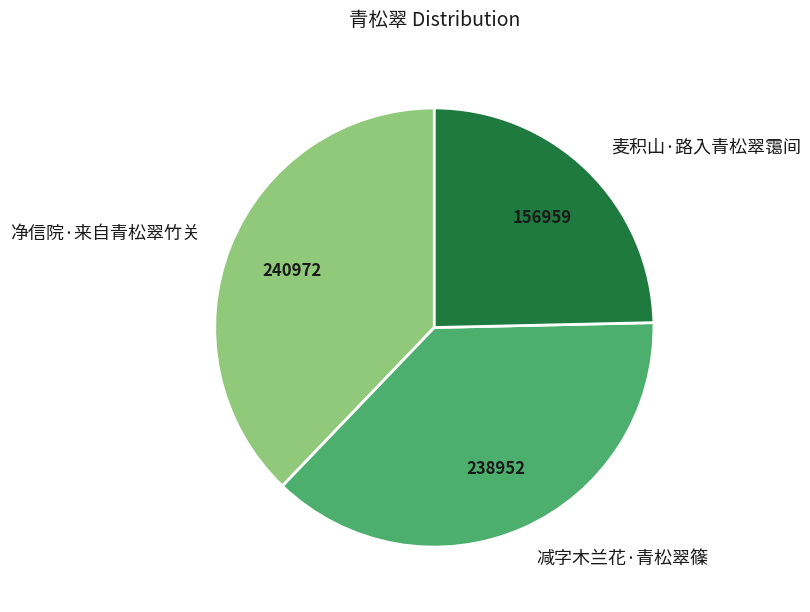

Does 净信院·来自青松翠竹关 represent more than half of the total?

No